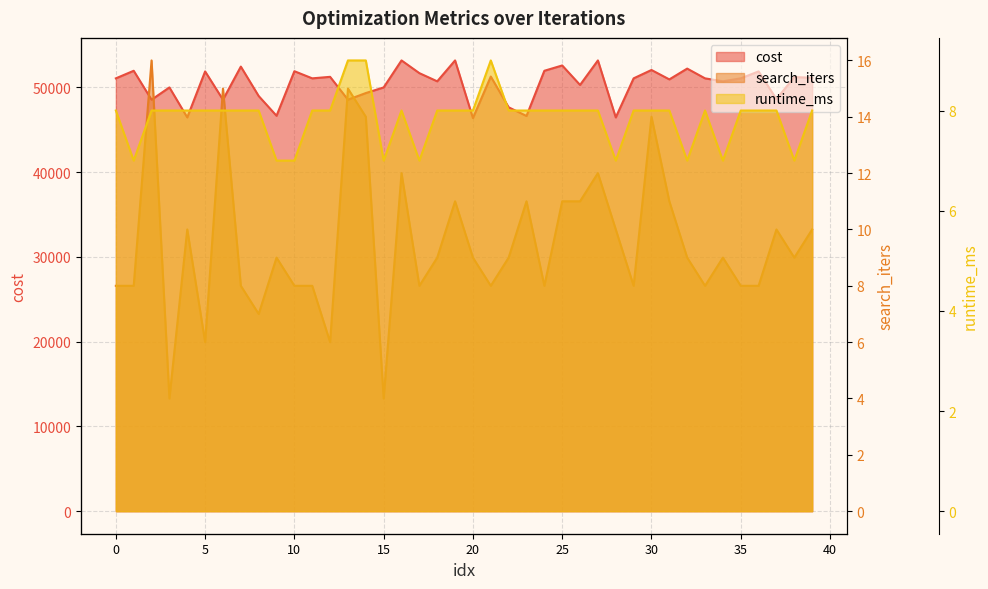

How many runtime_ms values are between 8 and 9?

31